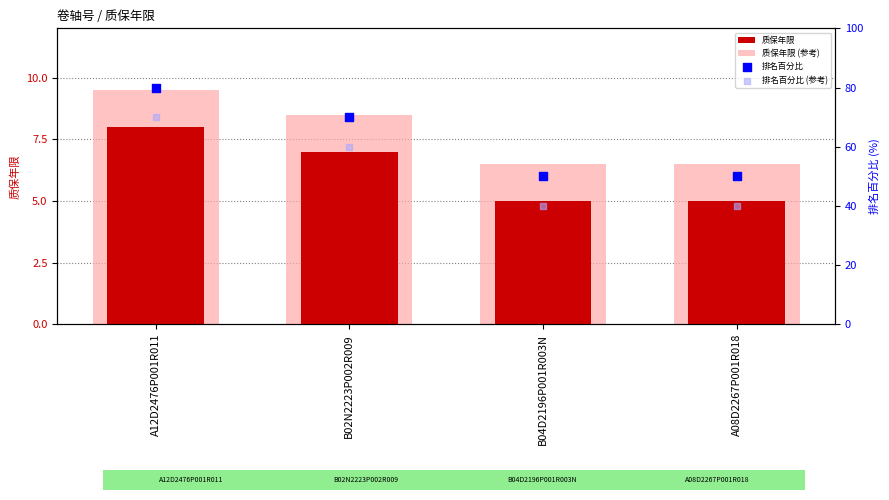

Which series reaches the maximum Y coordinate?

排名百分比